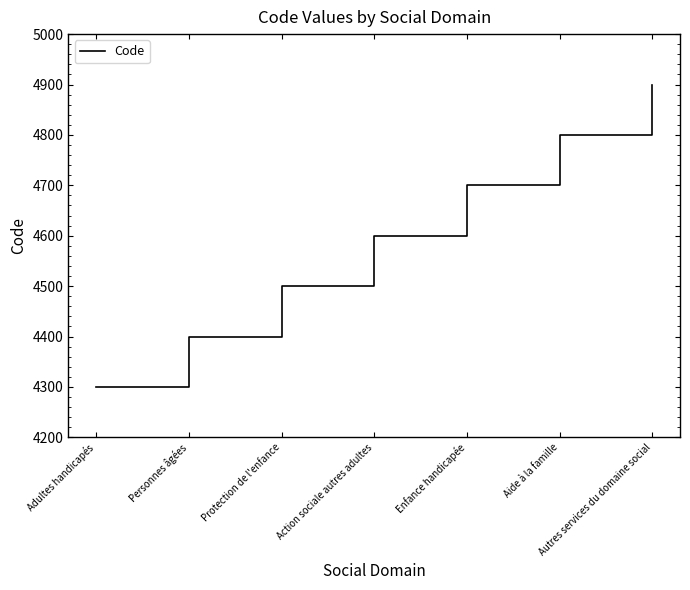

Is it true that the value at Enfance handicapée is 8184?

False